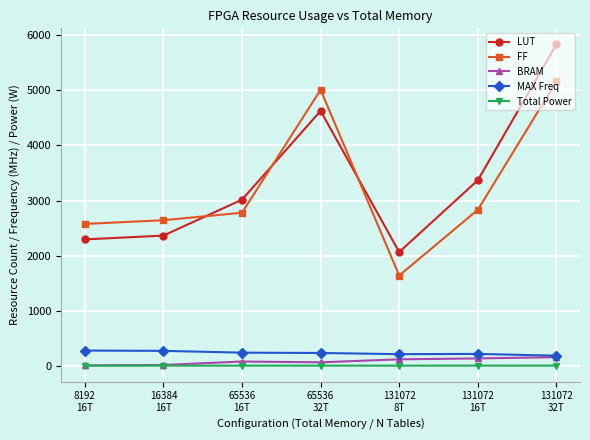

Rank the series by their maximum value, from highest to lowest.

LUT, FF, MAX Freq, BRAM, Total Power